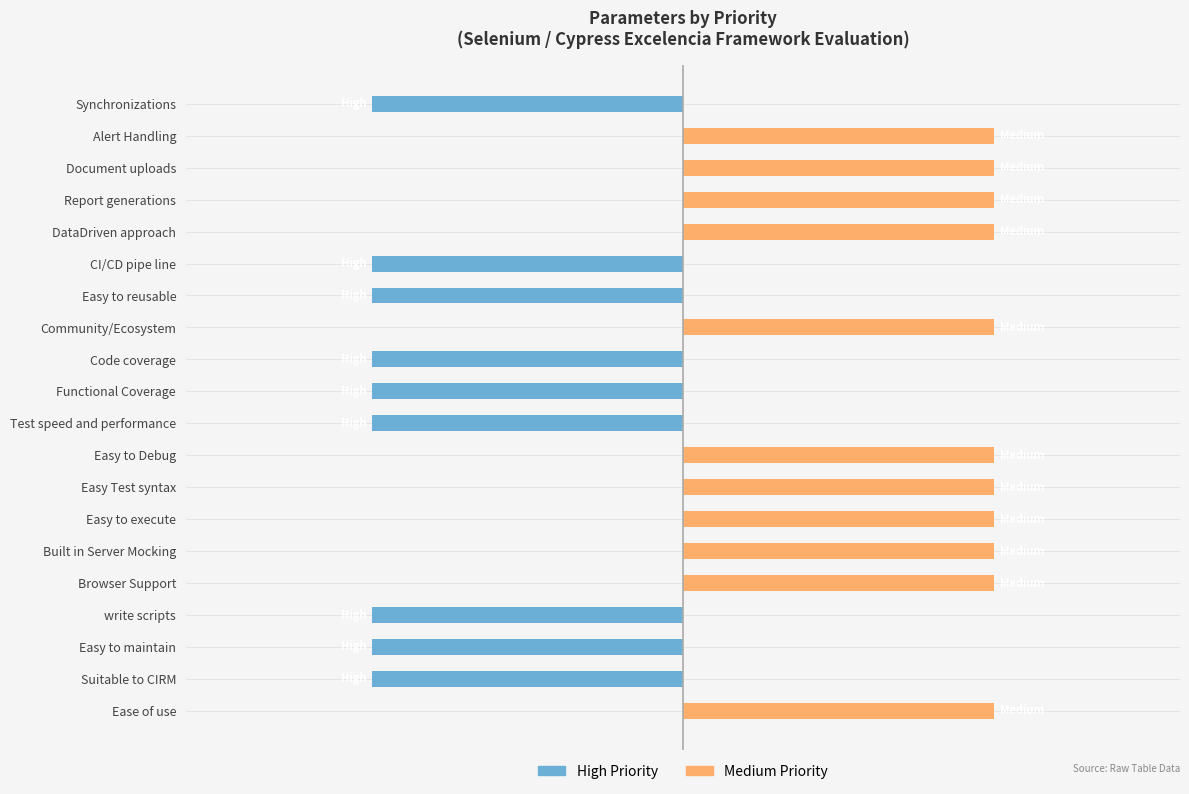

How many bars are there in each group?

2